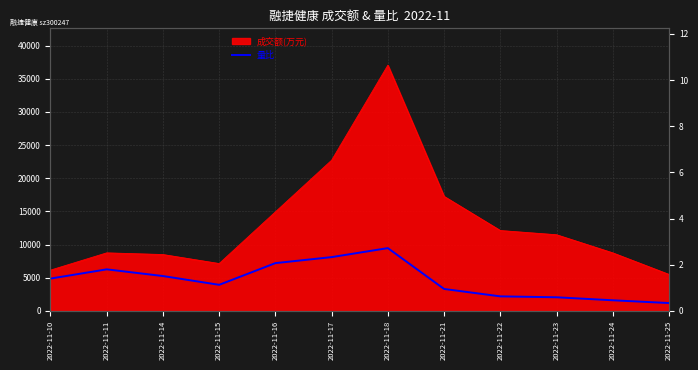

How many interior local valleys (lower than both neighbors) does the data have?

1